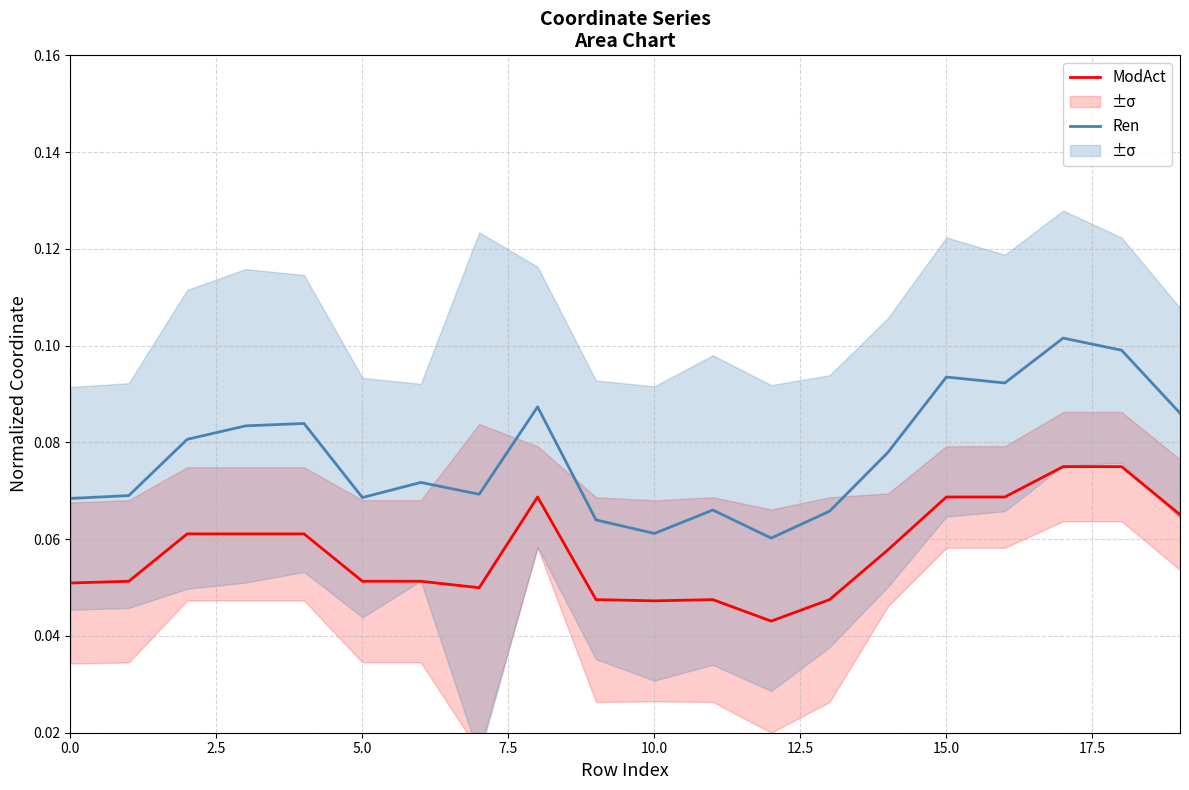

True or false: ModAct and Ren cross at least once.

False